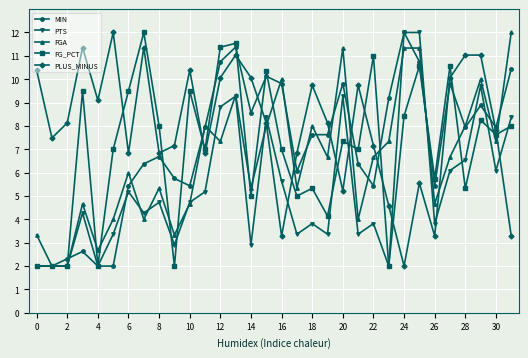

True or false: FGA has more than 2 interior local peaks.

True